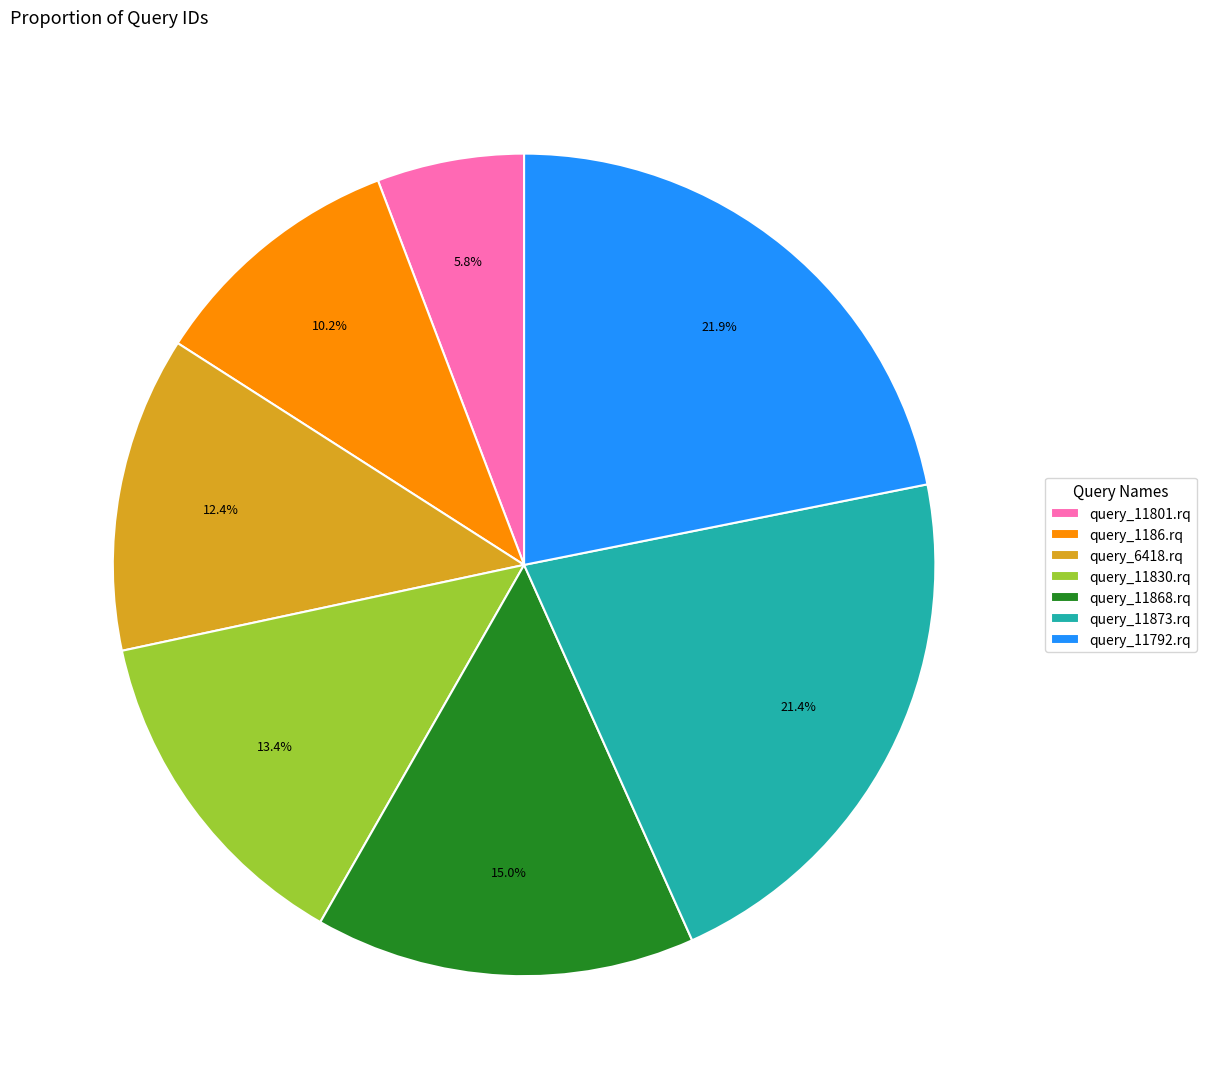

How many segments does this pie chart have?

7